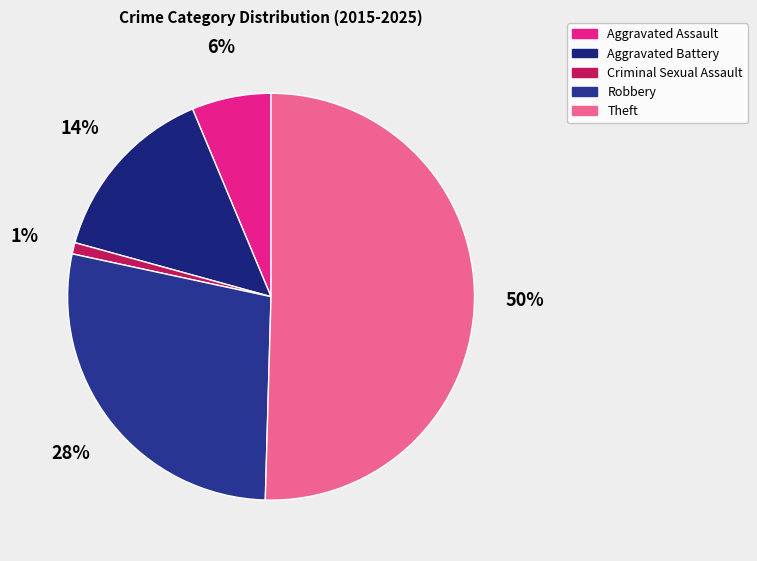

Which slice is the largest?

Theft